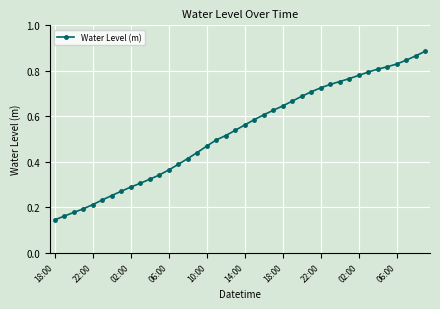

How many lines are shown in the chart?

1